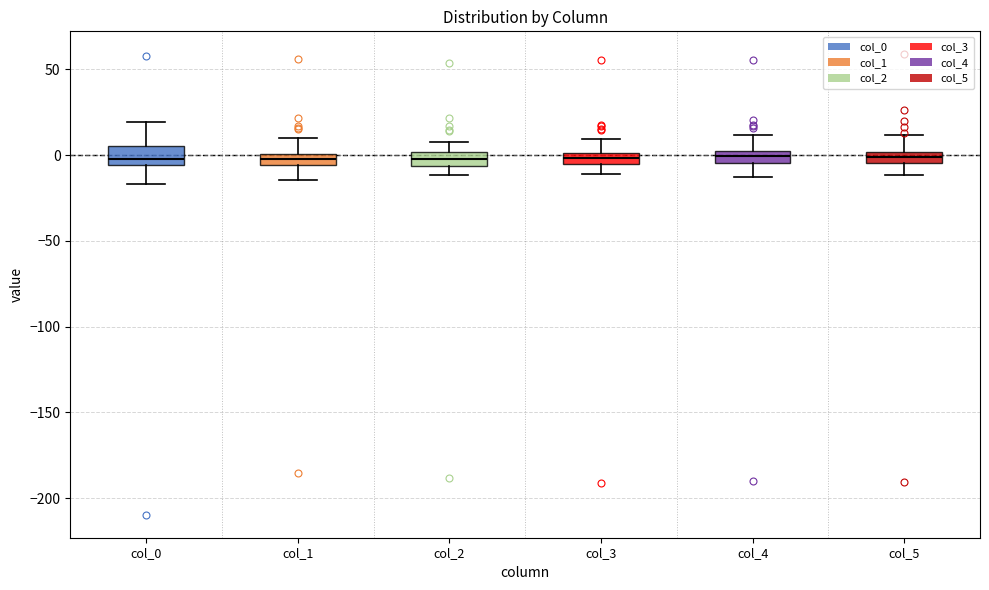

Where is the lower edge of the box for col_0 on the y-axis? The values are not printed on the chart, so give them approximately, as read against the axis.

-5